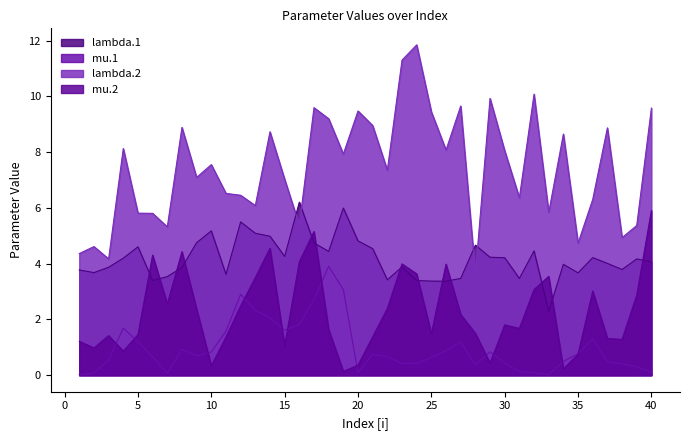

What is the total value across all series at 29?

15.4